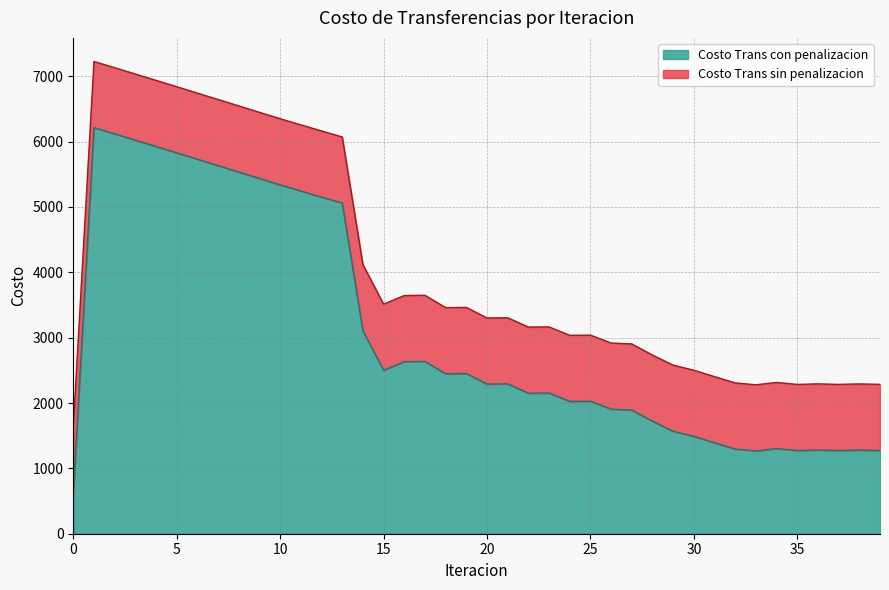

Which series changed the most between 20 and 55?

Costo Trans con penalizacion